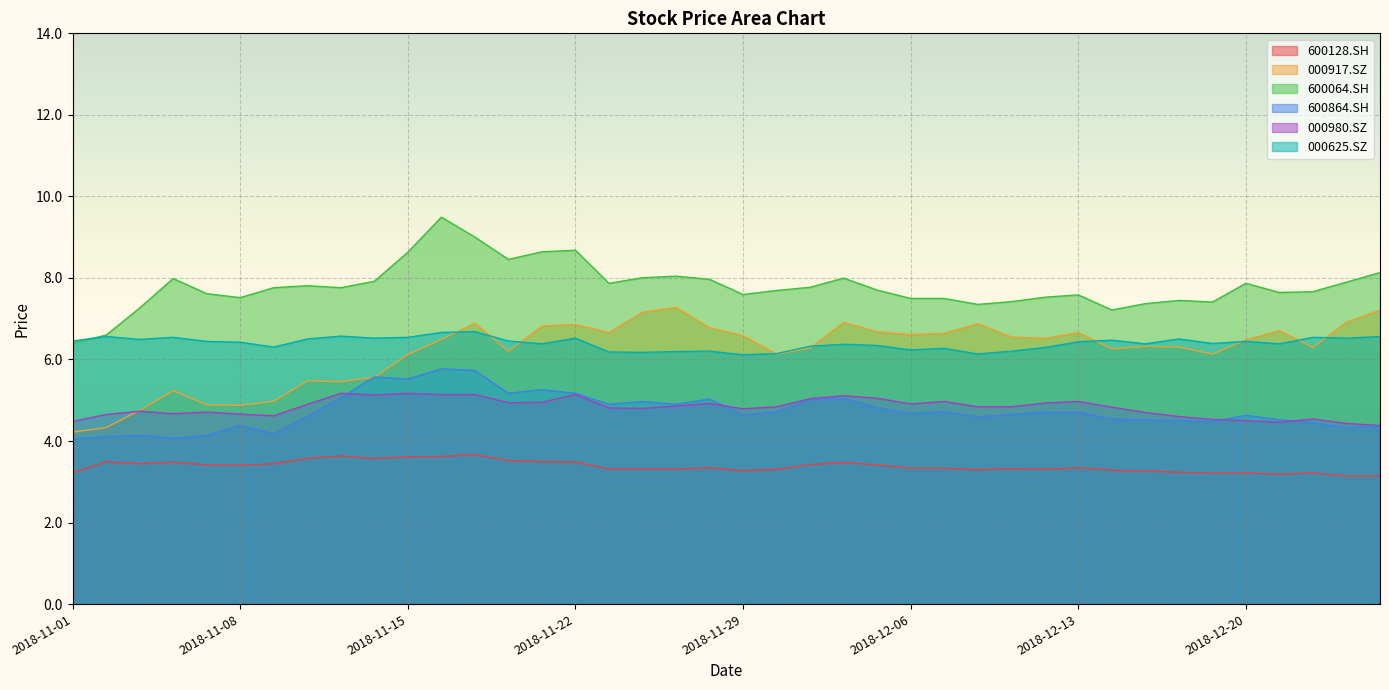

Which series has the largest total across all categories?

600064.SH